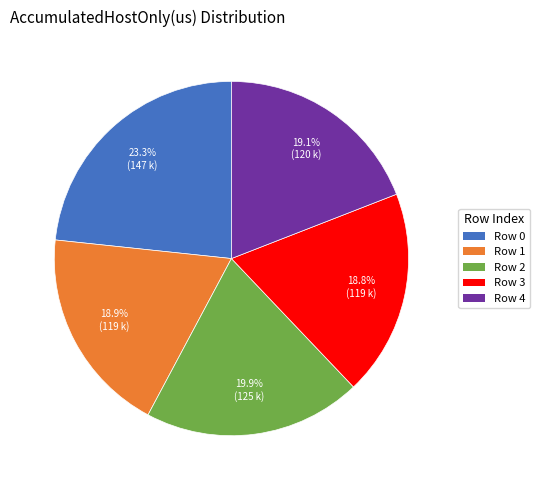

To the nearest percent, what percentage of the pie is Row 1?

19%